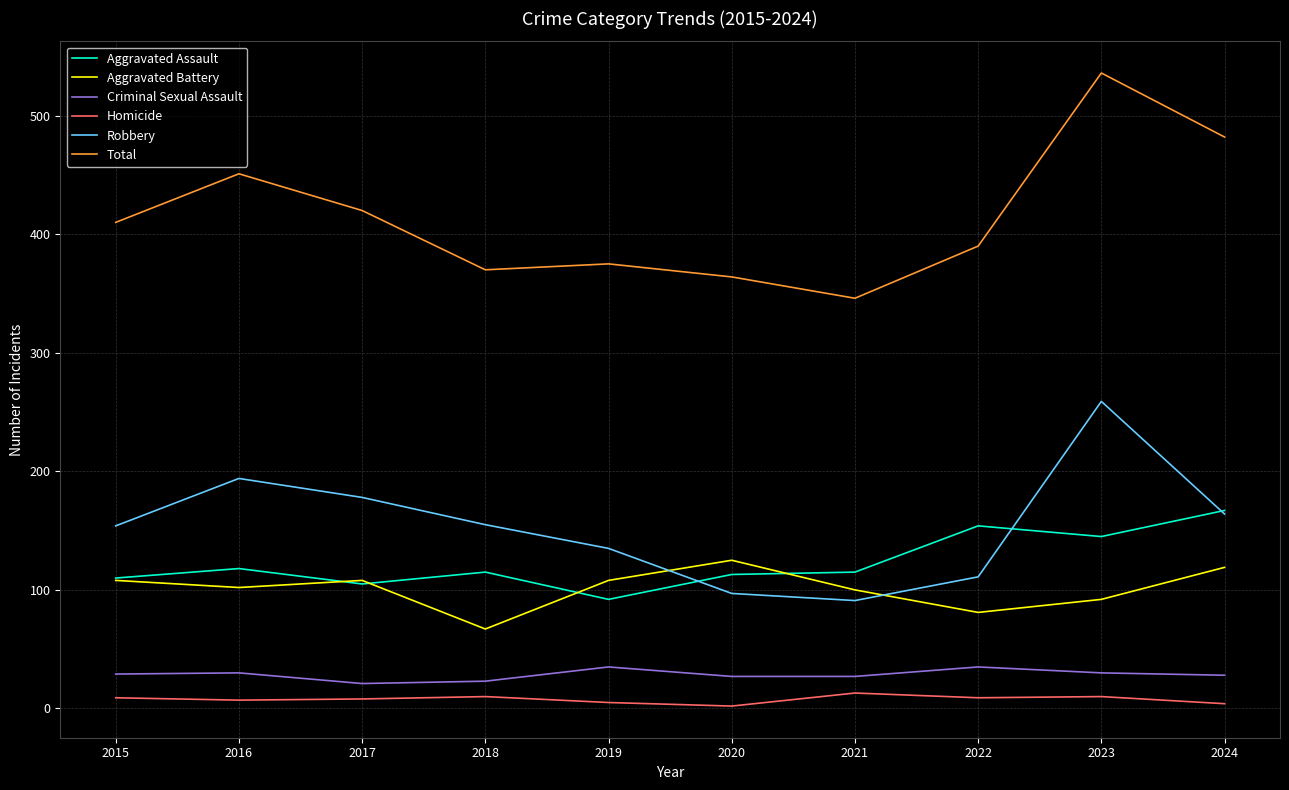

At 2022, list the series in order from largest to smallest.

Total, Aggravated Assault, Robbery, Aggravated Battery, Criminal Sexual Assault, Homicide